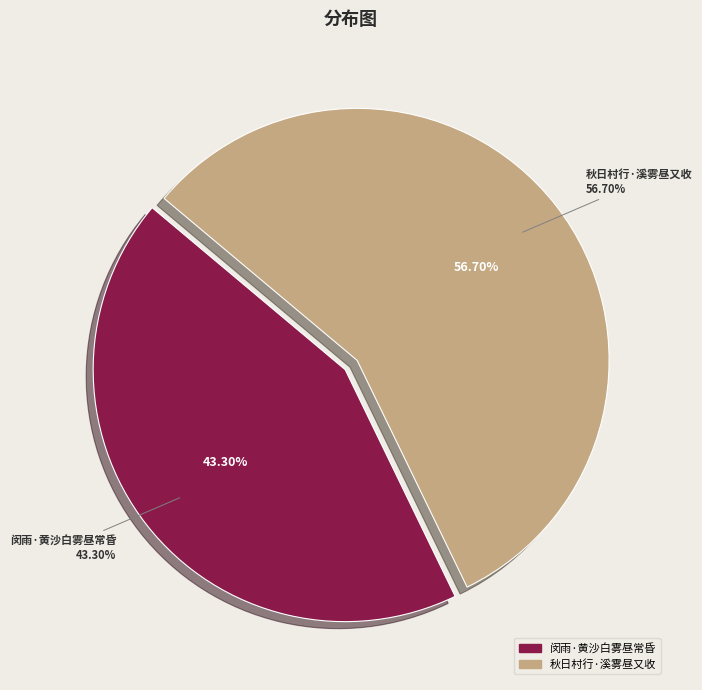

What percentage do 闵雨·黄沙白雾昼常昏 and 秋日村行·溪雾昼又收 together represent?

100.0%